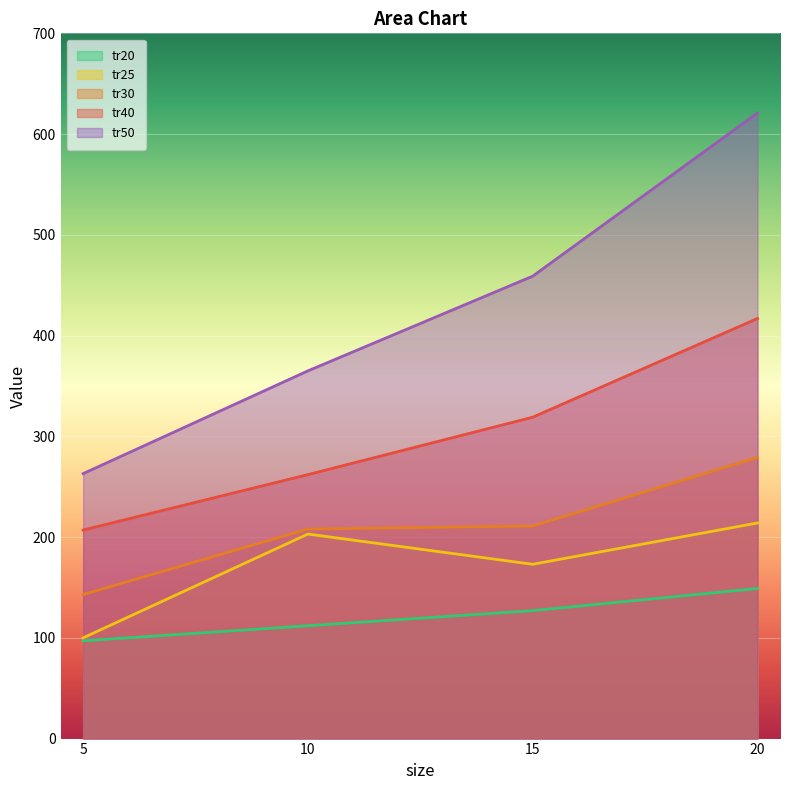

At which label does tr30 reach its minimum?

5